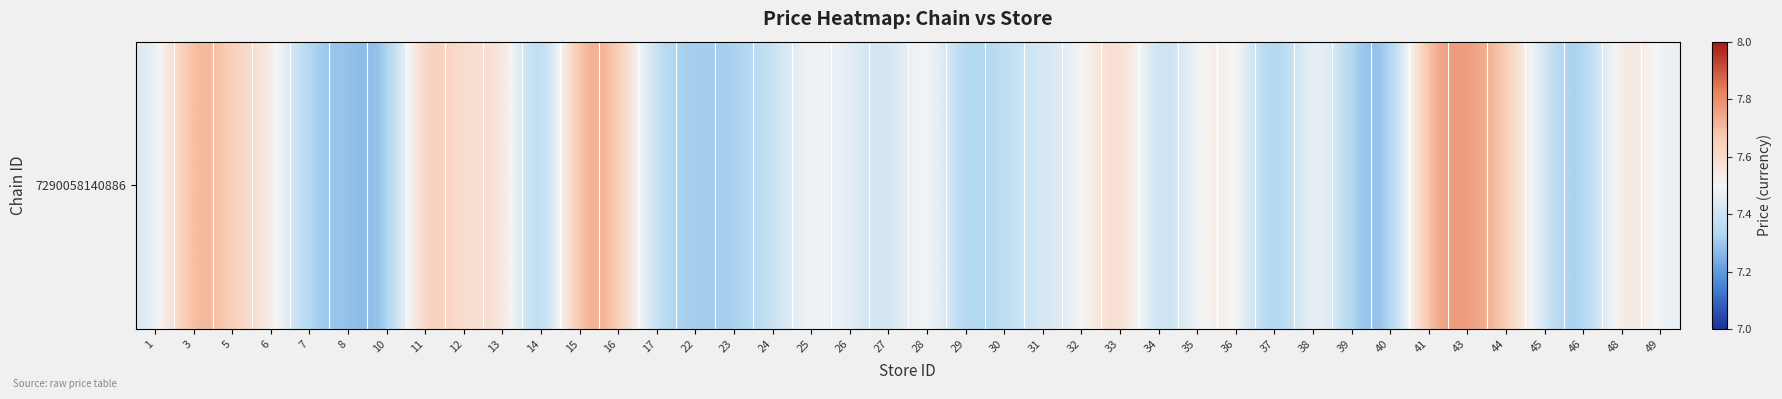

Is it true that the value at 39 is 10.7?

False